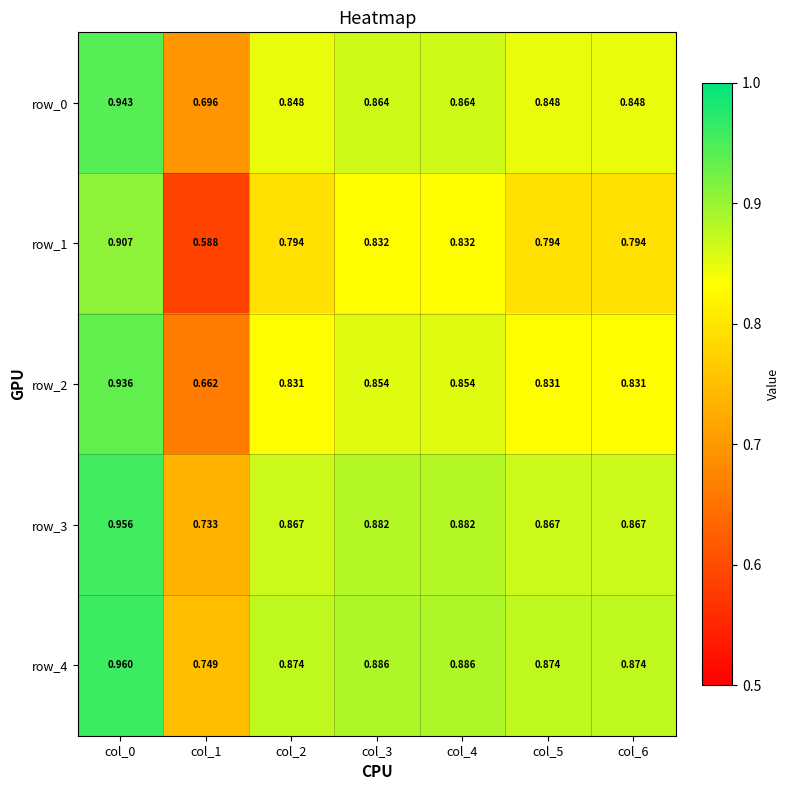

What is the difference between the second highest and minimum values in the row_1 series?

0.2